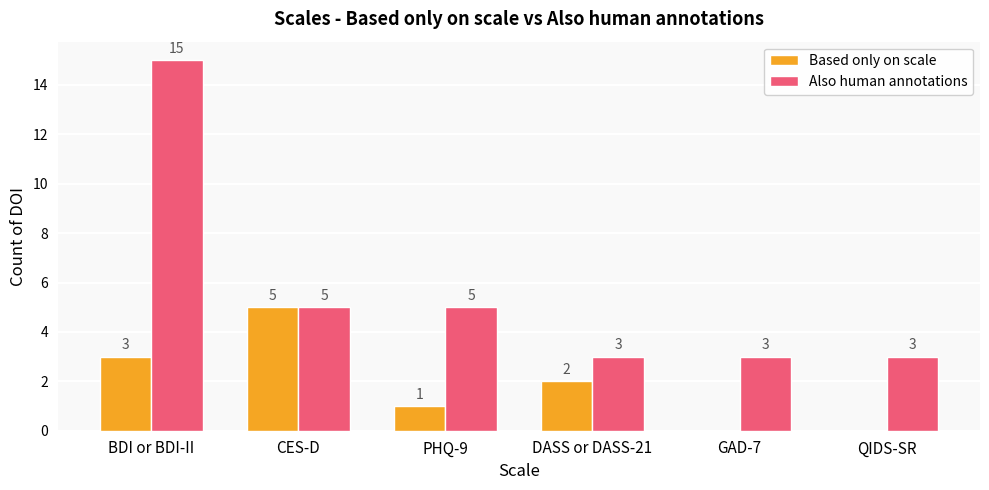

Which series changed the most between CES-D and QIDS-SR?

Based only on scale